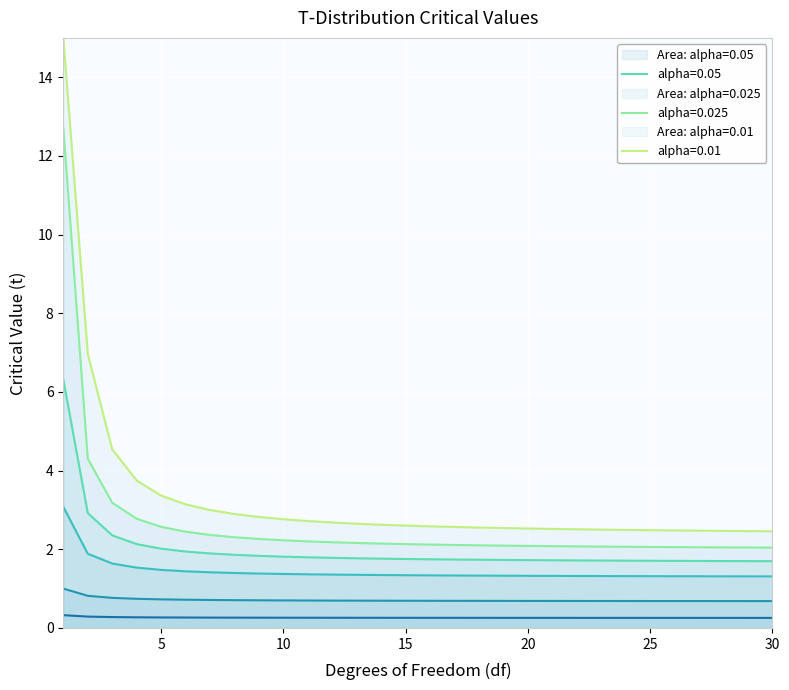

What is the maximum value shown in the chart?

15.0